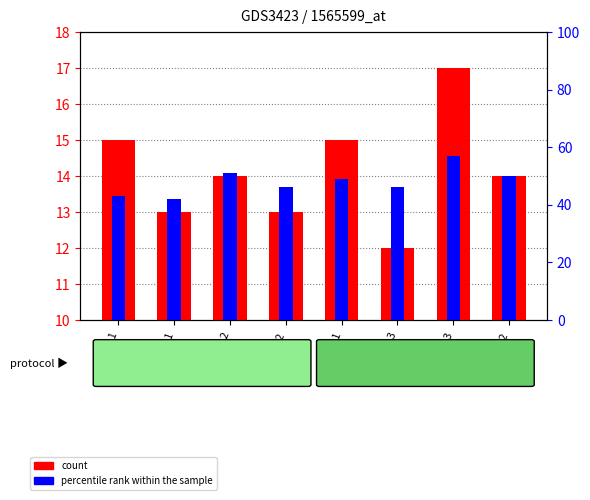

What is the sum of the percentile rank within the sample values at CYT_1 and MIT_3?

100.0